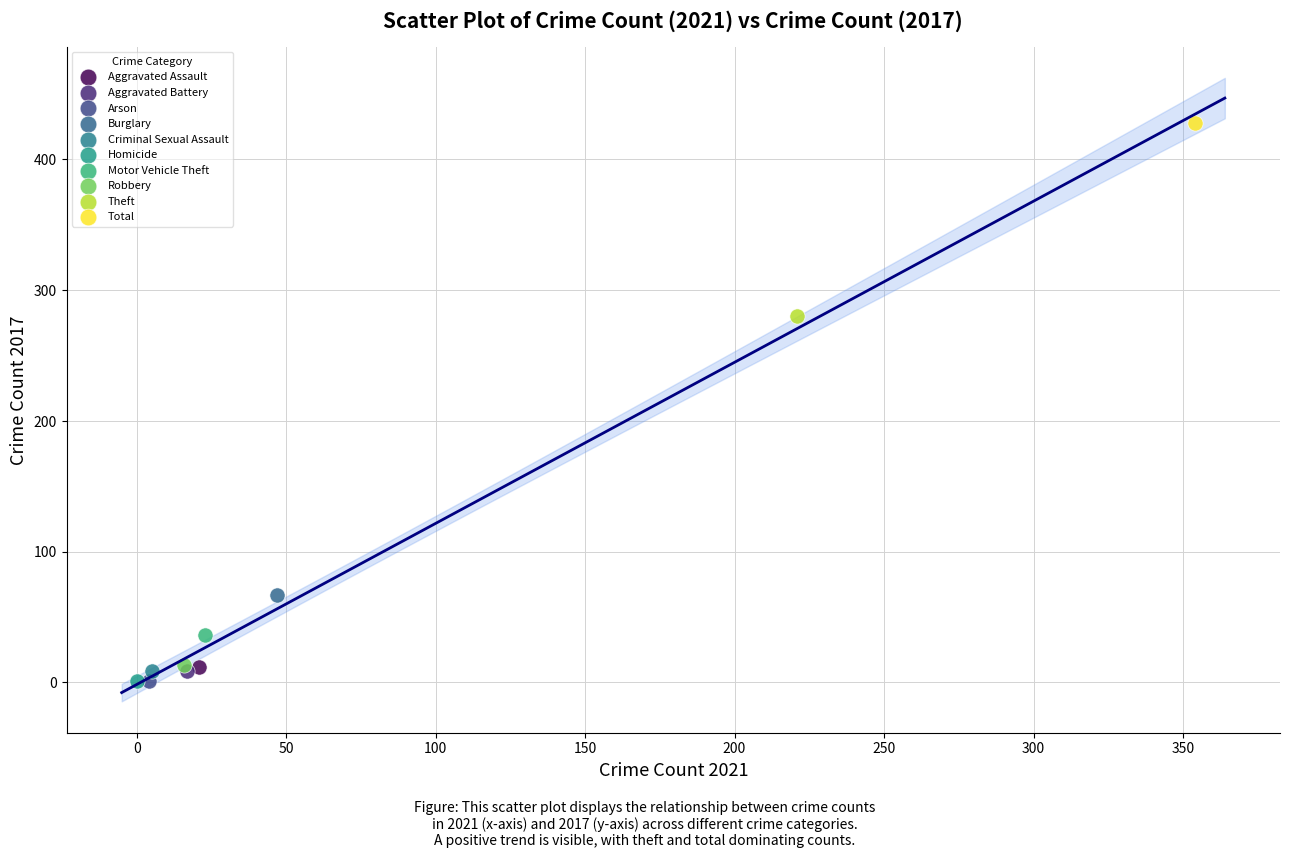

What are all the series names shown in the legend?

Aggravated Assault, Aggravated Battery, Arson, Burglary, Criminal Sexual Assault, Homicide, Motor Vehicle Theft, Robbery, Theft, Total